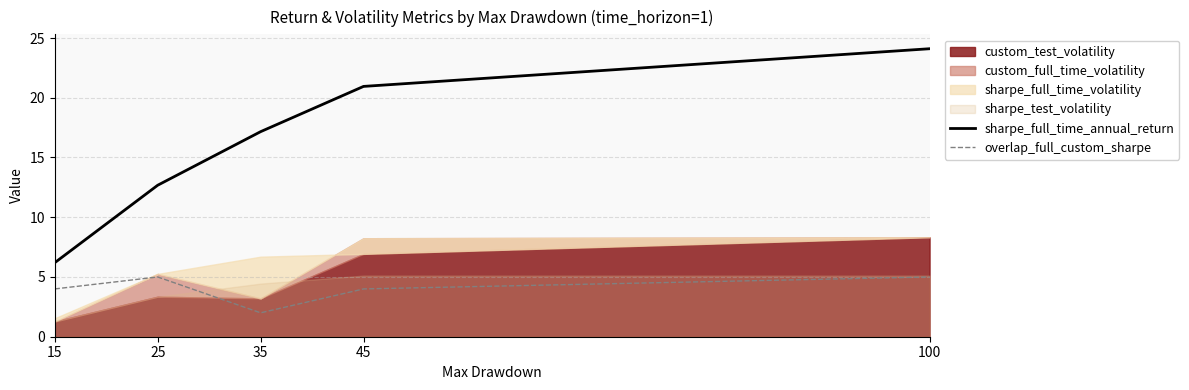

Which series has the widest spread of values?

sharpe_full_time_annual_return